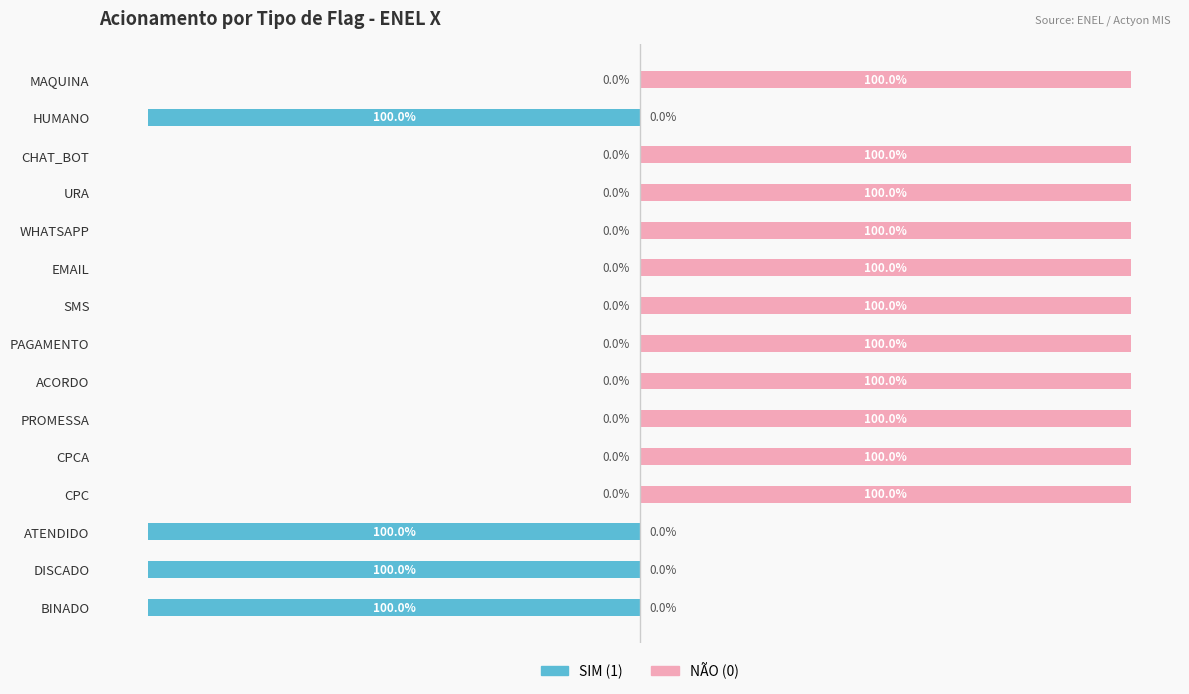

Reading left to right, extract all data points from this chart.

SIM (1): -100	-100	-100	0	0	0	0	0	0	0	0	0	0	-100	0
NÃO (0): 0	0	0	100	100	100	100	100	100	100	100	100	100	0	100